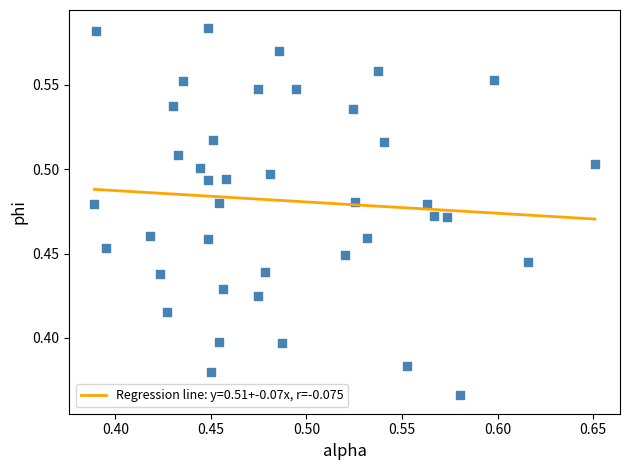

What is the range of X values (max minus min)?

0.3